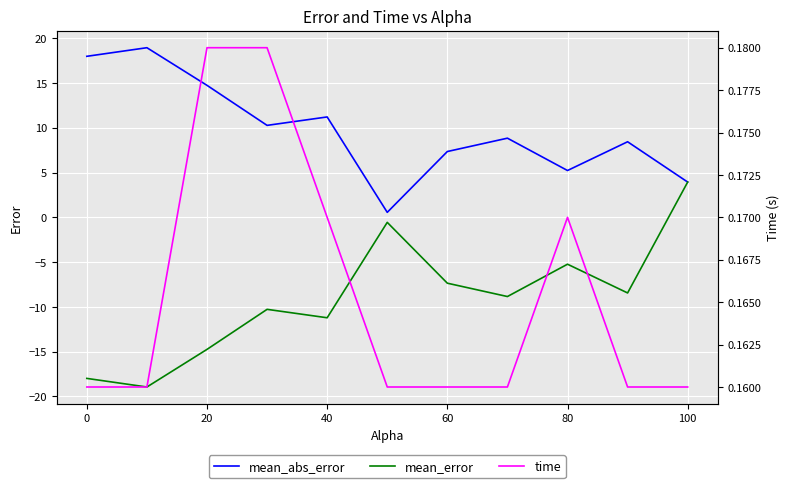

What is the maximum value for mean_error?

3.9